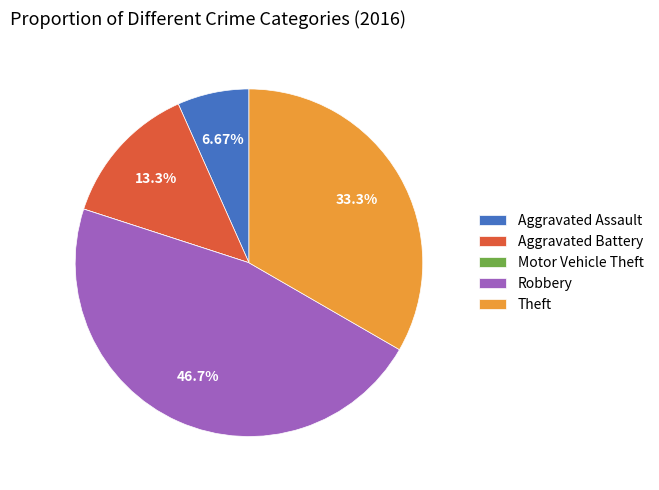

Between Robbery and Theft, which is larger?

Robbery